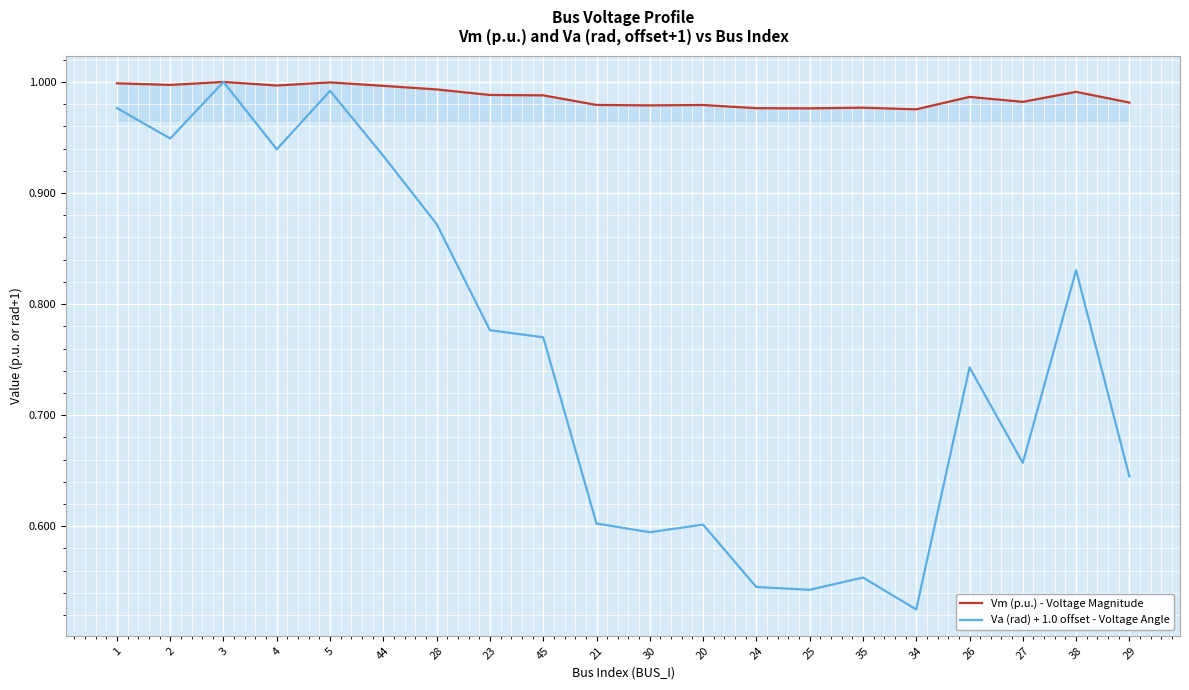

What is the sum of the Va (rad) + 1.0 offset - Voltage Angle values at 1 and 29?

1.6